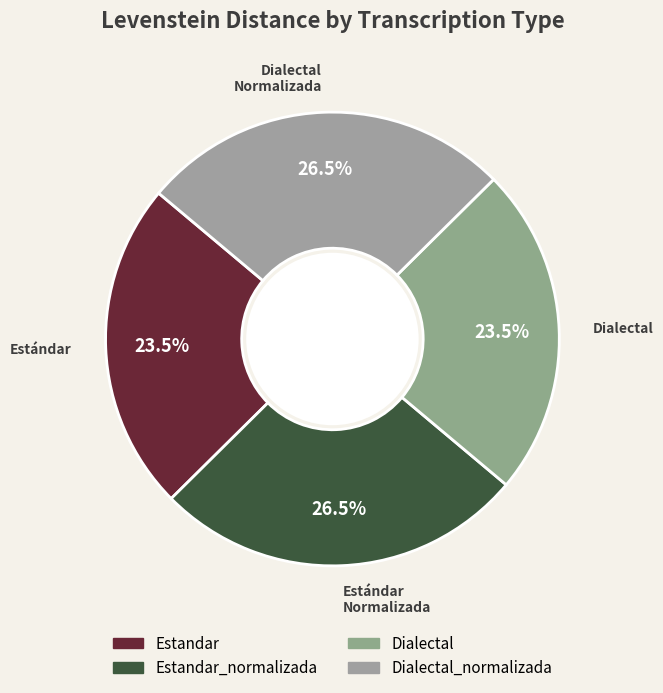

What is the change in value from Estandar to Dialectal_normalizada?

+2.9